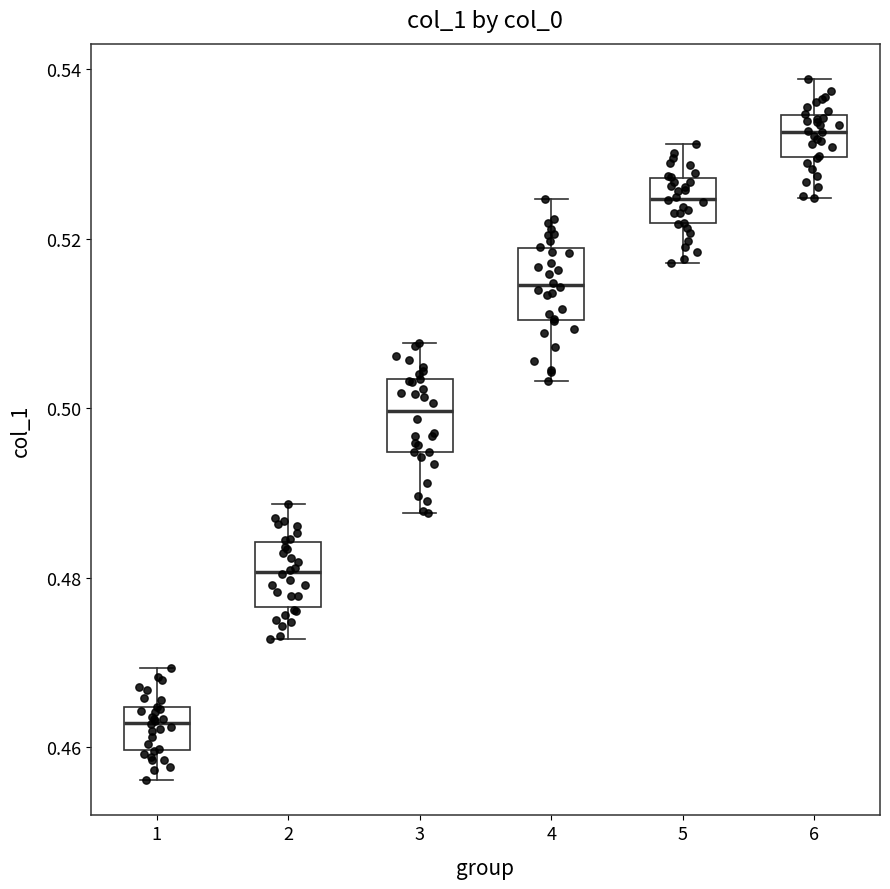

Reading left to right, transcribe this box plot: for each box, give where its median line is, the range the box spans, and where its two whiskers end, as read against the y-axis. The values are not printed on the chart, so give them approximately, as read against the axis.

1: median 0.462, box 0.460 to 0.464, whiskers 0.456 to 0.470
2: median 0.480, box 0.476 to 0.484, whiskers 0.472 to 0.488
3: median 0.500, box 0.494 to 0.504, whiskers 0.488 to 0.508
4: median 0.514, box 0.510 to 0.518, whiskers 0.504 to 0.524
5: median 0.524, box 0.522 to 0.528, whiskers 0.518 to 0.532
6: median 0.532, box 0.530 to 0.534, whiskers 0.524 to 0.538